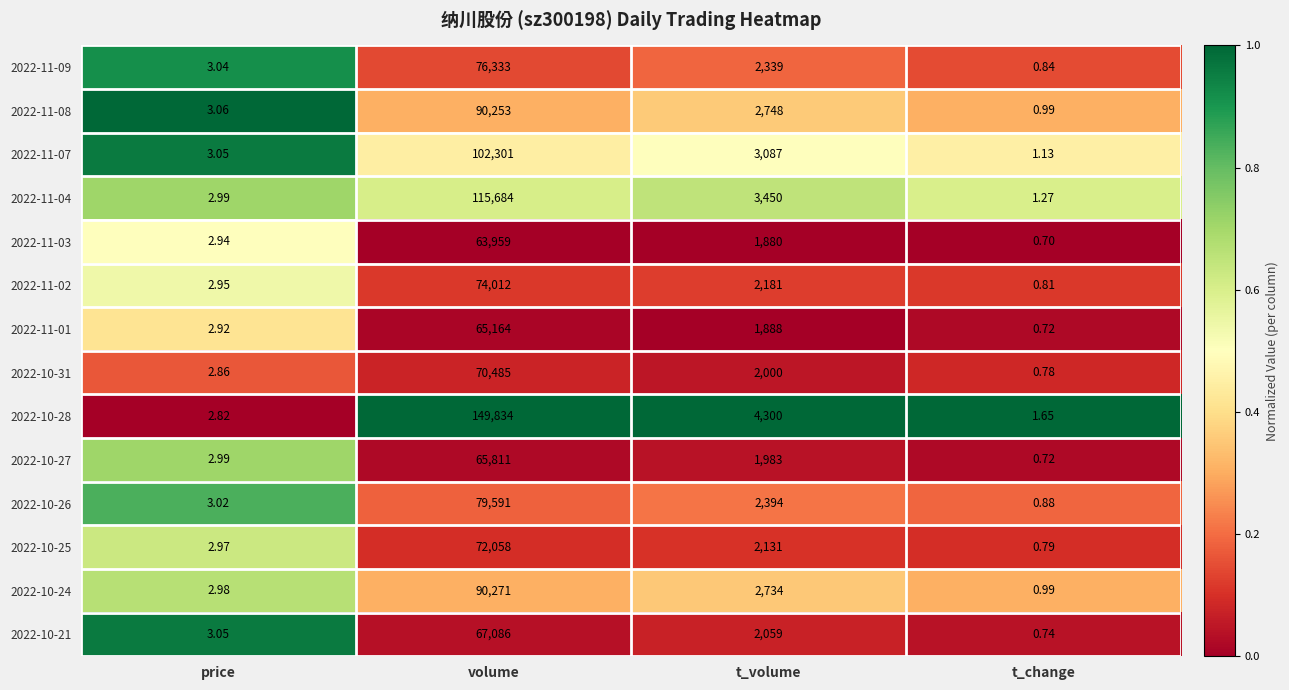

Which label corresponds to the smallest value in the chart?

t_change